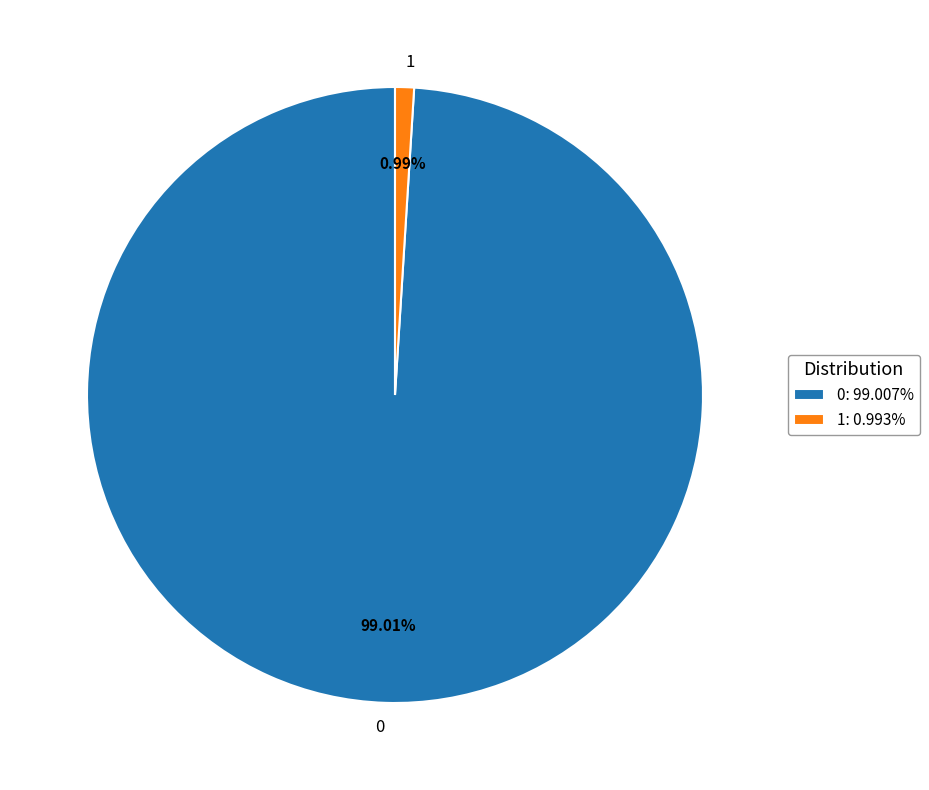

Rank the categories by value from lowest to highest.

1, 0